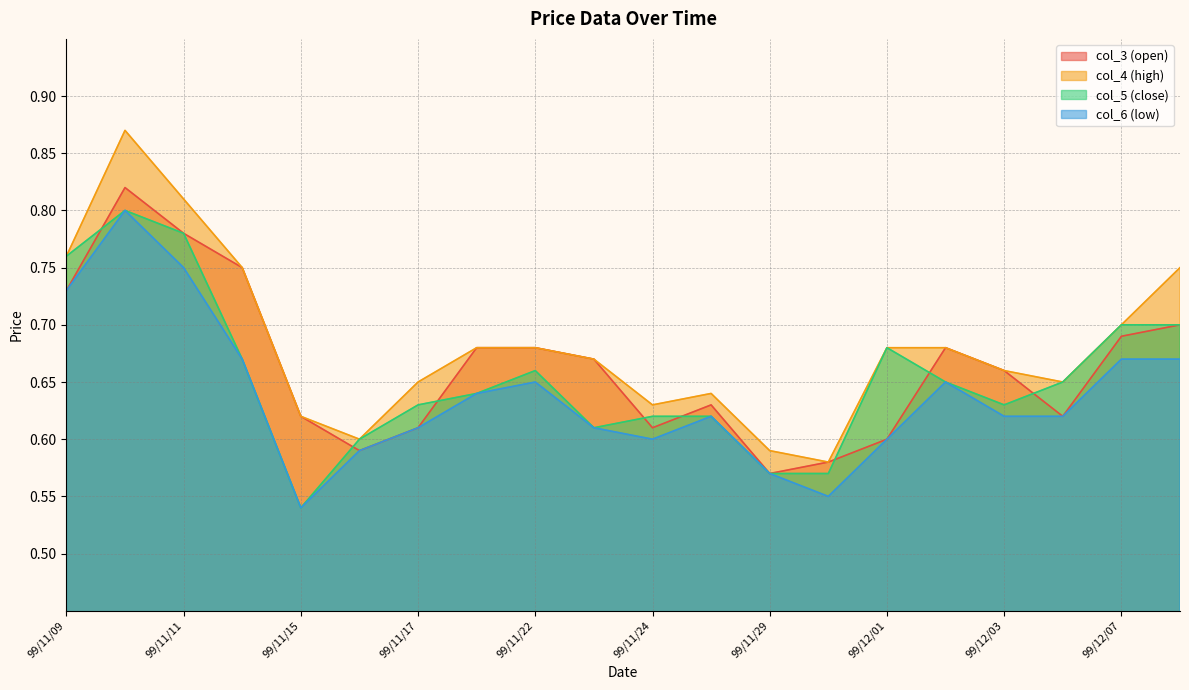

Reading left to right, extract all data points from this chart.

col_3: 99/11/09=0.7	99/11/10=0.8	99/11/11=0.8	99/11/12=0.8	99/11/15=0.6	99/11/16=0.6	99/11/17=0.6	99/11/18=0.7	99/11/22=0.7	99/11/23=0.7	99/11/24=0.6	99/11/25=0.6	99/11/29=0.6	99/11/30=0.6	99/12/01=0.6	99/12/02=0.7	99/12/03=0.7	99/12/06=0.6	99/12/07=0.7	99/12/08=0.7
col_4: 99/11/09=0.8	99/11/10=0.9	99/11/11=0.8	99/11/12=0.8	99/11/15=0.6	99/11/16=0.6	99/11/17=0.7	99/11/18=0.7	99/11/22=0.7	99/11/23=0.7	99/11/24=0.6	99/11/25=0.6	99/11/29=0.6	99/11/30=0.6	99/12/01=0.7	99/12/02=0.7	99/12/03=0.7	99/12/06=0.7	99/12/07=0.7	99/12/08=0.8
col_5: 99/11/09=0.8	99/11/10=0.8	99/11/11=0.8	99/11/12=0.7	99/11/15=0.5	99/11/16=0.6	99/11/17=0.6	99/11/18=0.6	99/11/22=0.7	99/11/23=0.6	99/11/24=0.6	99/11/25=0.6	99/11/29=0.6	99/11/30=0.6	99/12/01=0.7	99/12/02=0.7	99/12/03=0.6	99/12/06=0.7	99/12/07=0.7	99/12/08=0.7
col_6: 99/11/09=0.7	99/11/10=0.8	99/11/11=0.8	99/11/12=0.7	99/11/15=0.5	99/11/16=0.6	99/11/17=0.6	99/11/18=0.6	99/11/22=0.7	99/11/23=0.6	99/11/24=0.6	99/11/25=0.6	99/11/29=0.6	99/11/30=0.6	99/12/01=0.6	99/12/02=0.7	99/12/03=0.6	99/12/06=0.6	99/12/07=0.7	99/12/08=0.7